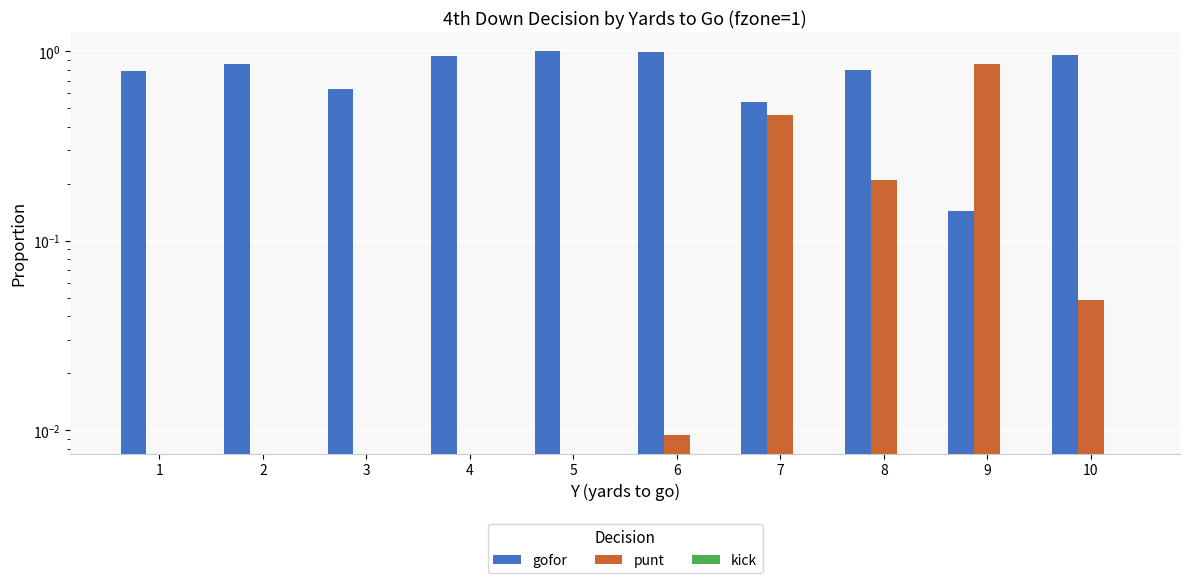

What are all the series names shown in the legend?

gofor, punt, kick